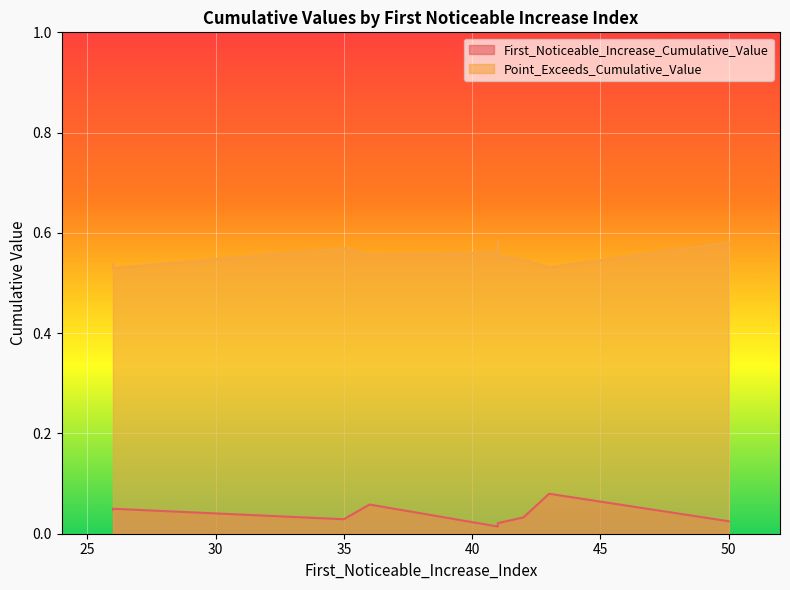

What is the total value across all series at 41?

0.6